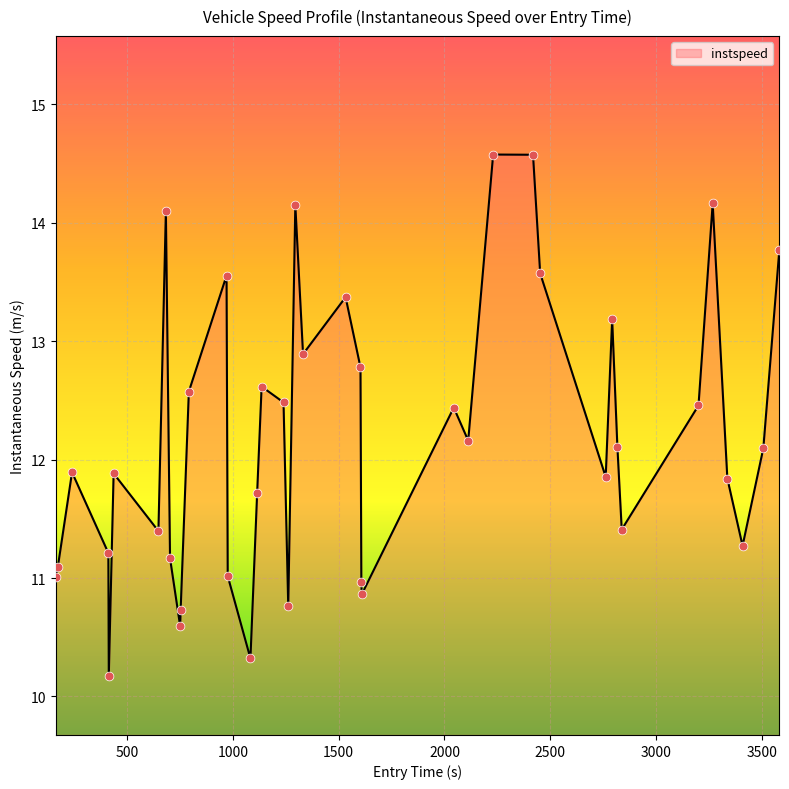

What is the difference between the maximum and minimum values?

4.4